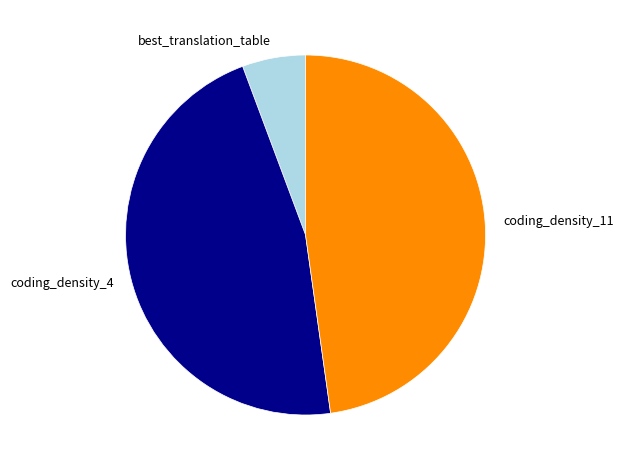

Does any single category account for the majority?

No